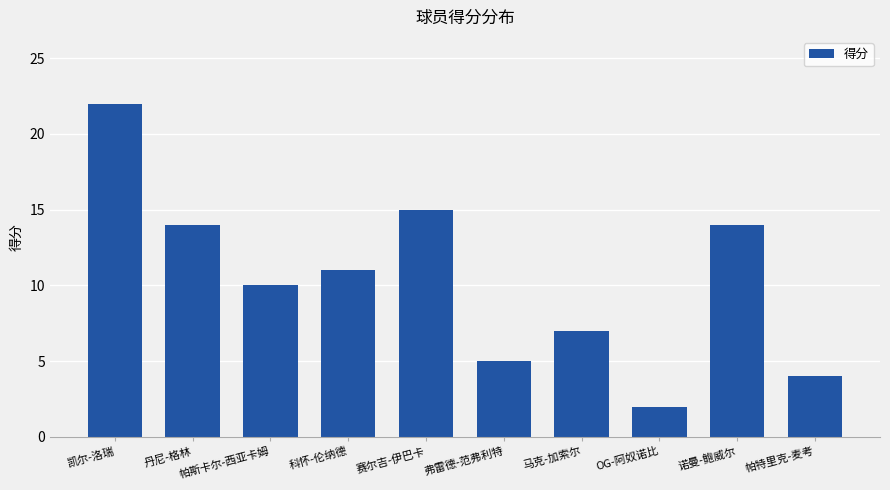

Reading left to right, what are all the values shown in this chart?

凯尔-洛瑞=22	丹尼-格林=14	帕斯卡尔-西亚卡姆=10	科怀-伦纳德=11	赛尔吉-伊巴卡=15	弗雷德-范弗利特=5	马克-加索尔=7	OG-阿奴诺比=2	诺曼-鲍威尔=14	帕特里克-麦考=4